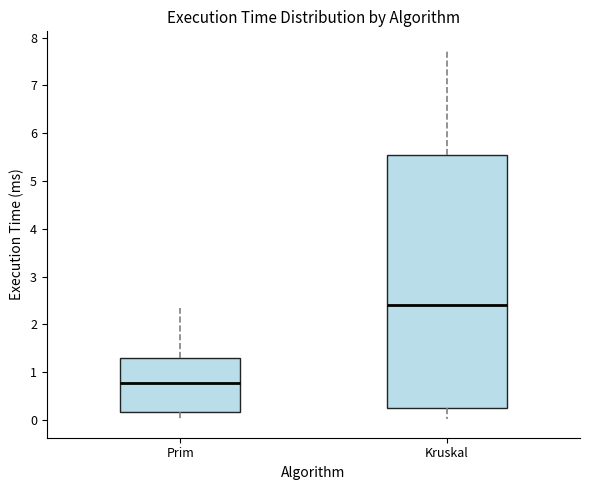

Reading left to right, transcribe this box plot: for each box, give where its median line is, the range the box spans, and where its two whiskers end, as read against the y-axis. The values are not printed on the chart, so give them approximately, as read against the axis.

Prim: median 0.8, box 0.2 to 1.3, whiskers 0.0 to 2.3
Kruskal: median 2.4, box 0.3 to 5.6, whiskers 0.0 to 7.7